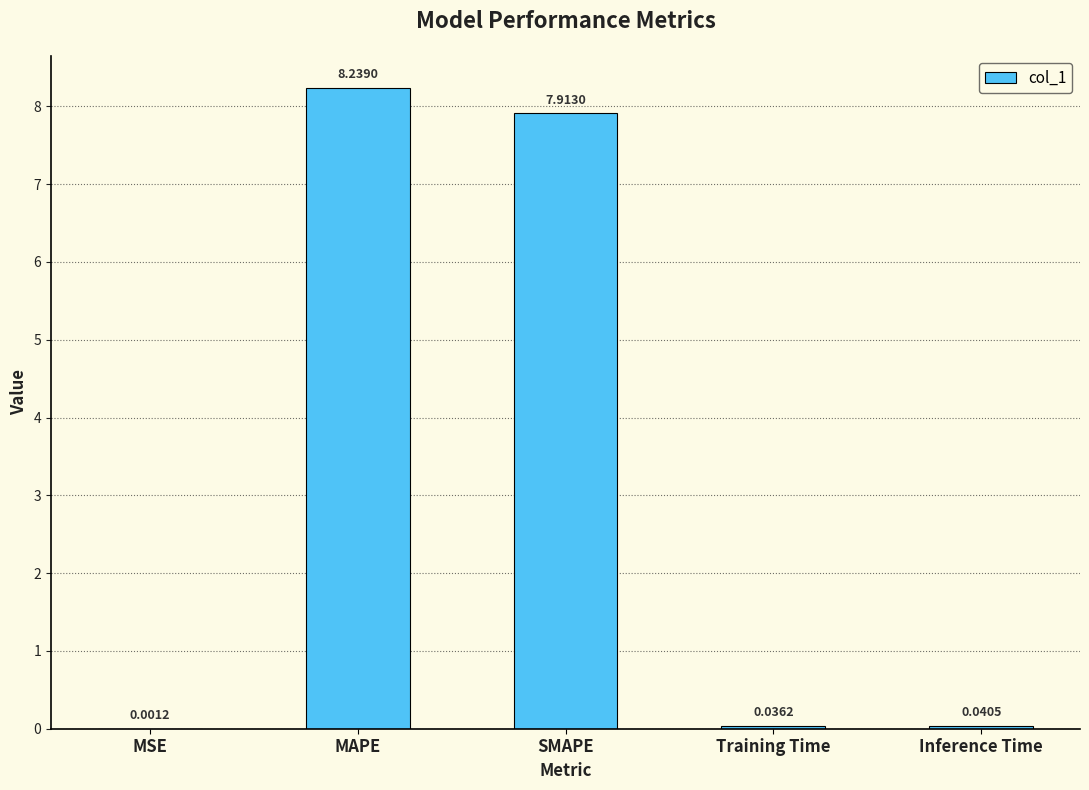

Which has a higher value, SMAPE or MAPE?

MAPE